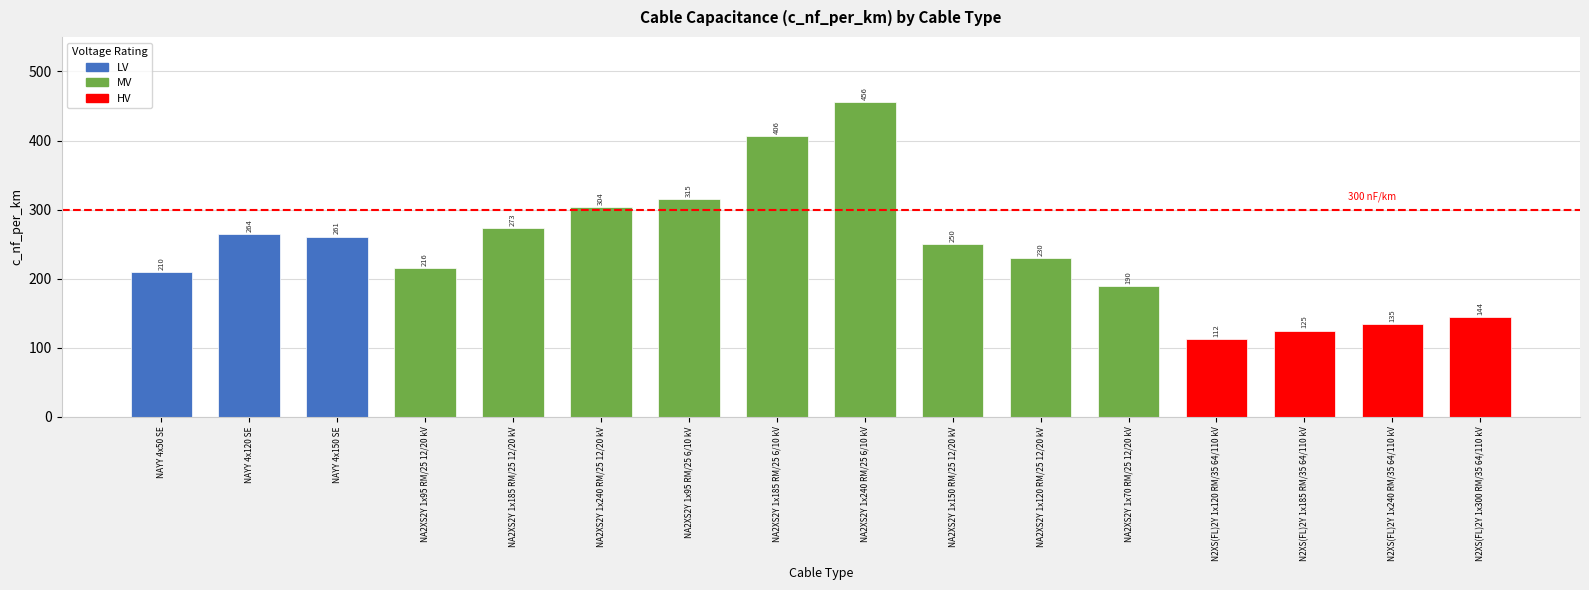

What is the sum of all values?

3891